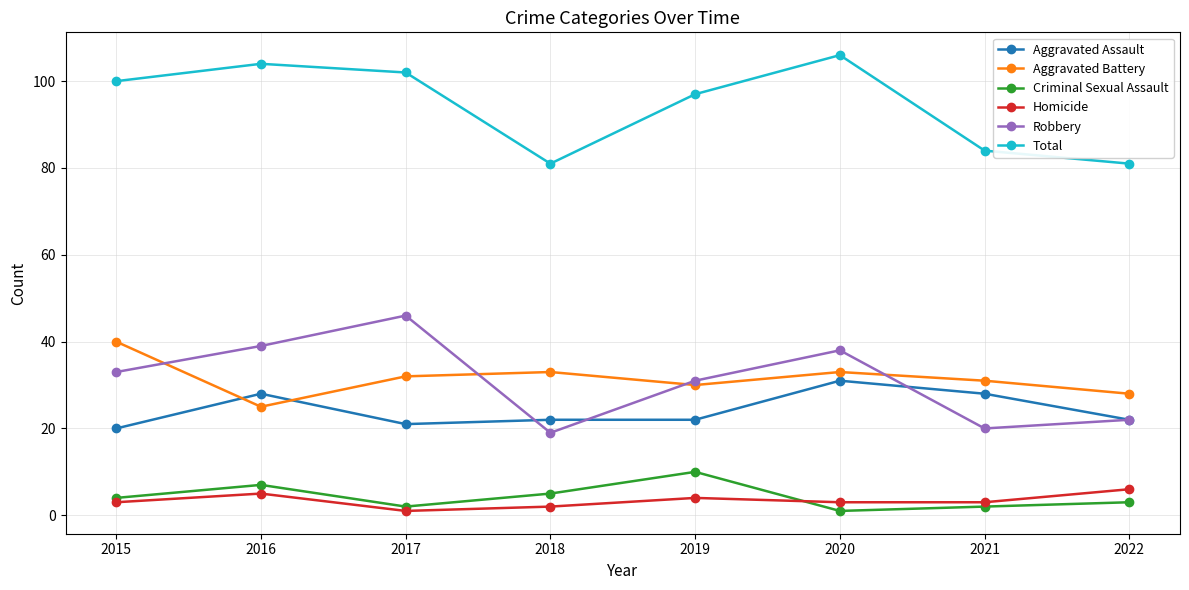

At which category does Homicide reach its first local peak?

2016